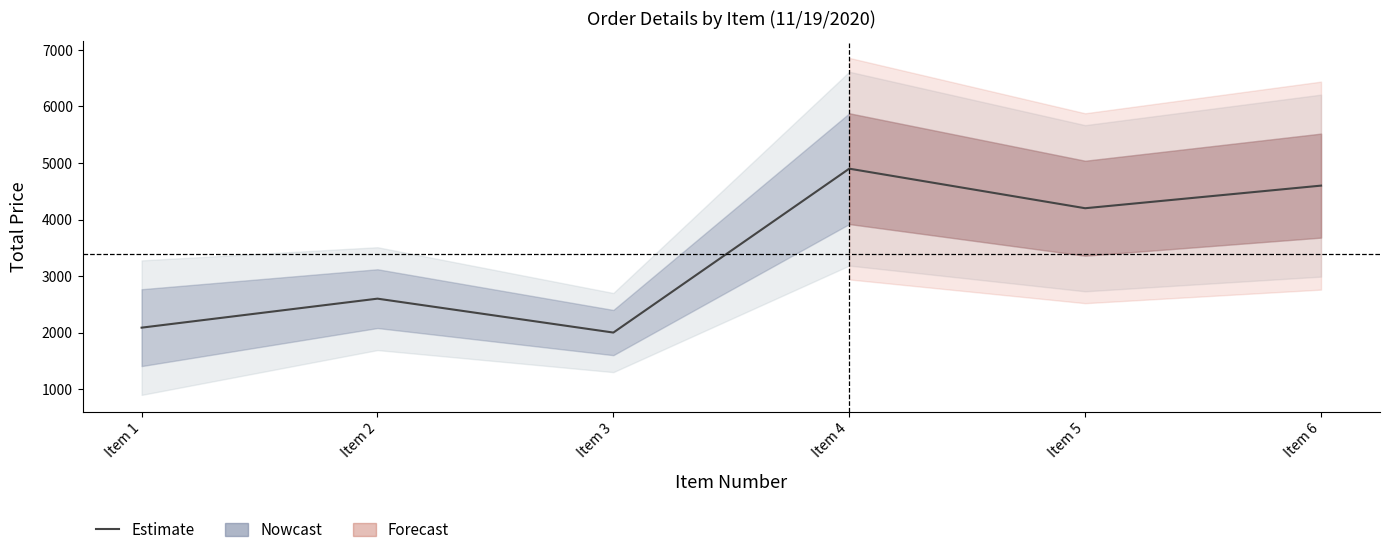

True or false: the data has more than 2 interior local peaks.

False